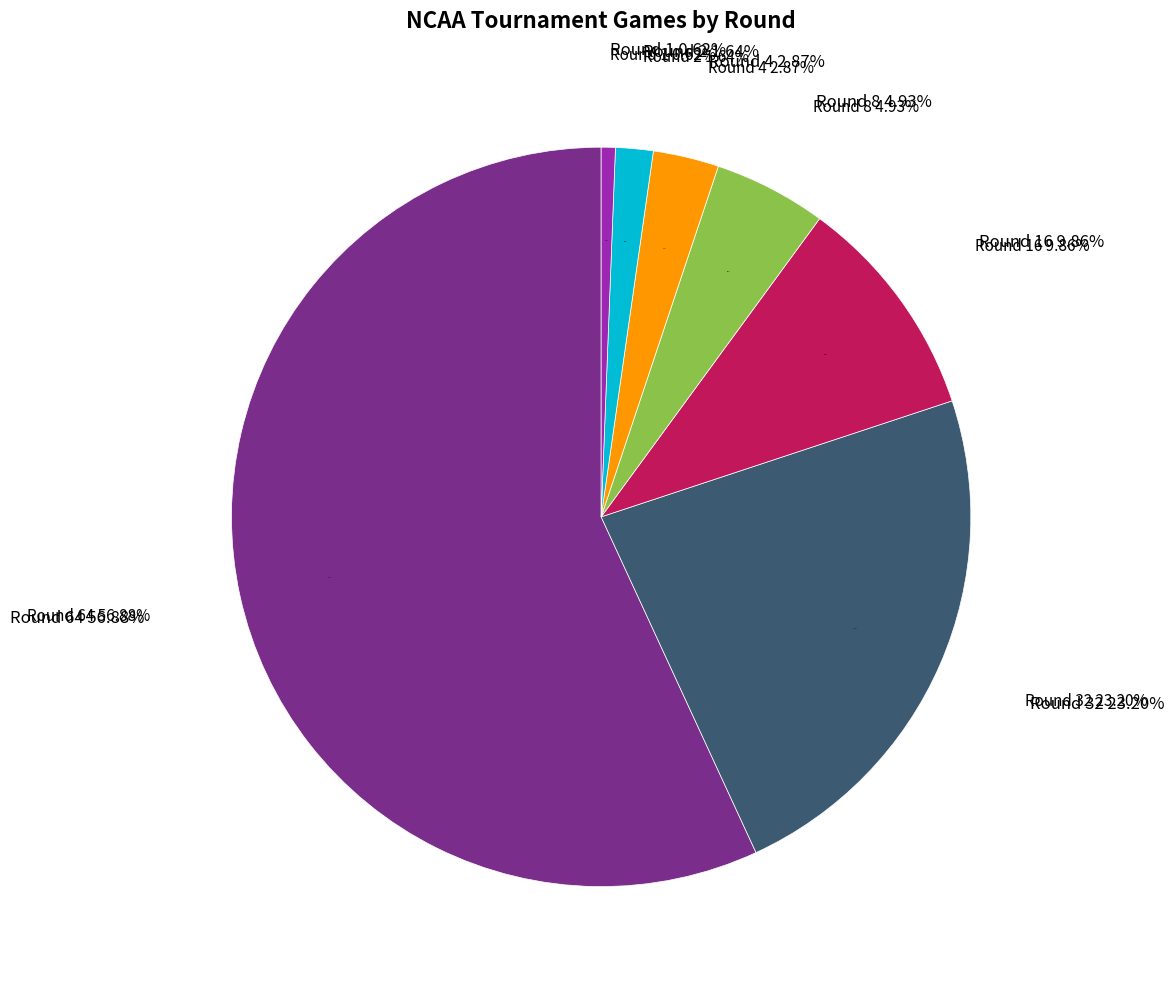

What is the change in value from Round 64 to Round 32?

-328